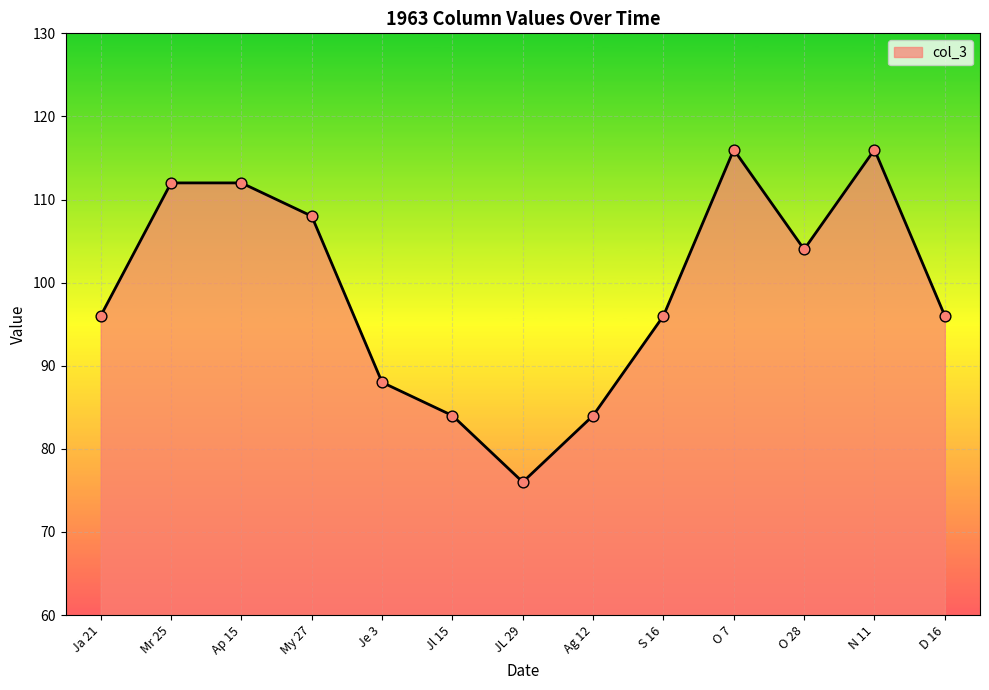

What is the ratio of the value at My 27 to the value at Ag 12?

1.3